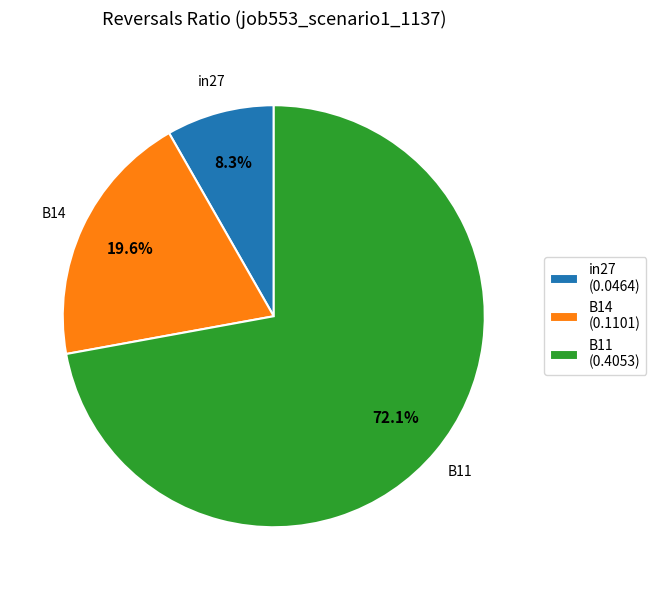

What is the total percentage of in27 and B11?

80.4%